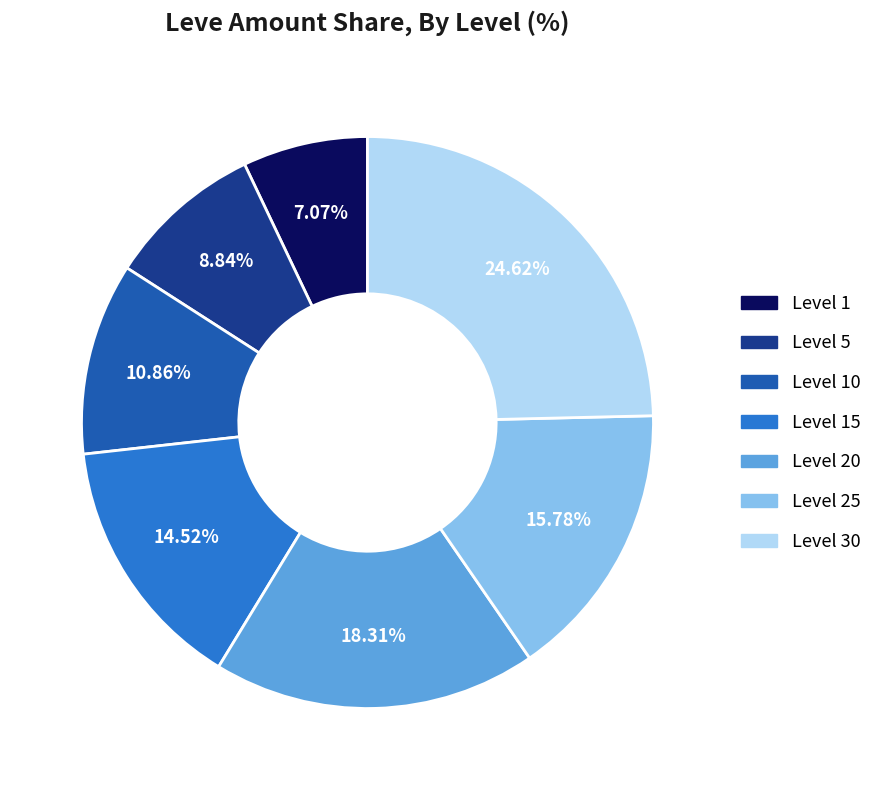

Combined, what portion of the pie is Level 30 and Level 15?

39.1%